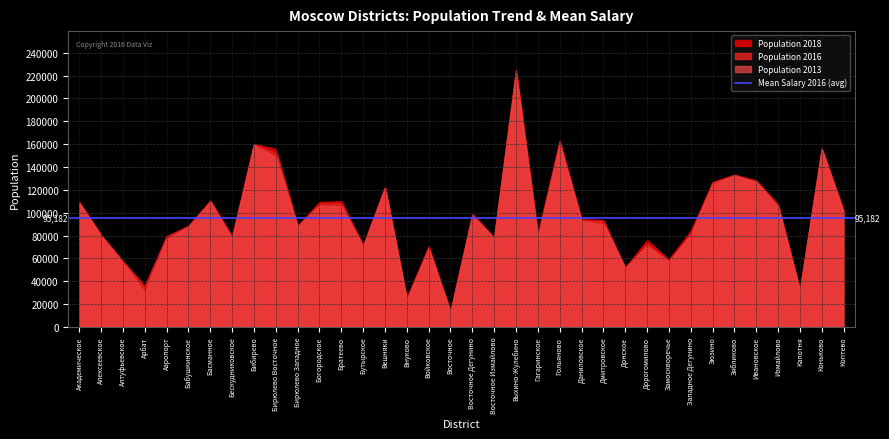

How many lines are shown in the chart?

3